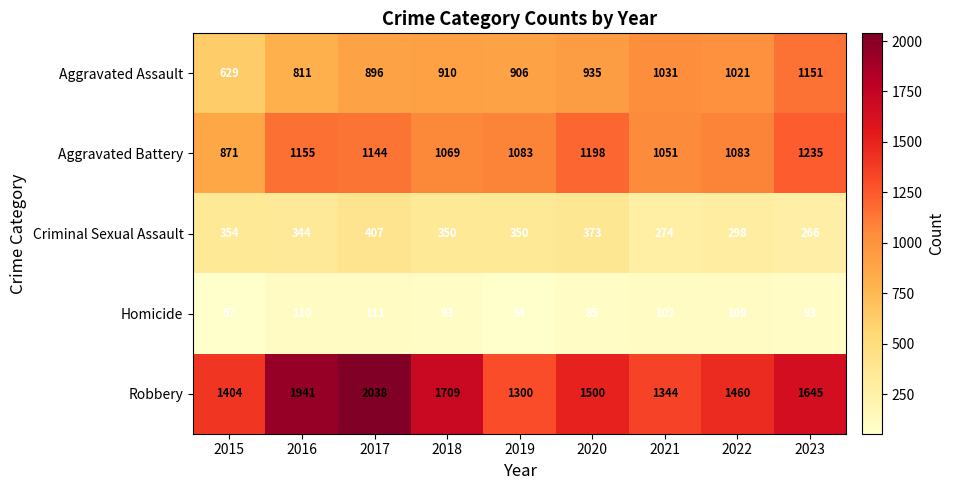

Between 2020 and 2023, which series saw the biggest shift?

Aggravated Assault